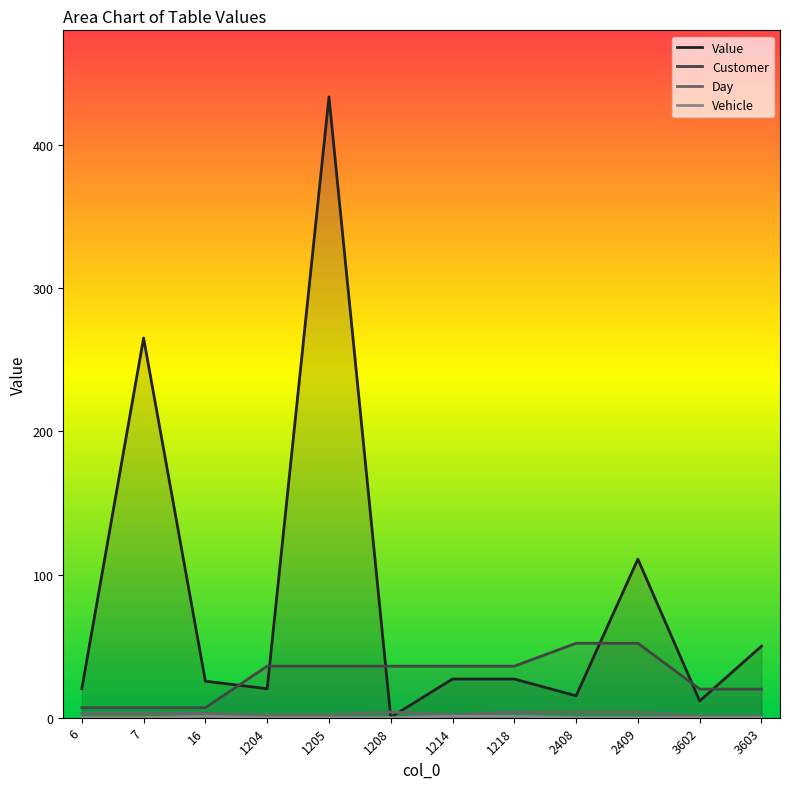

At how many categories does at least one series exceed 139?

2